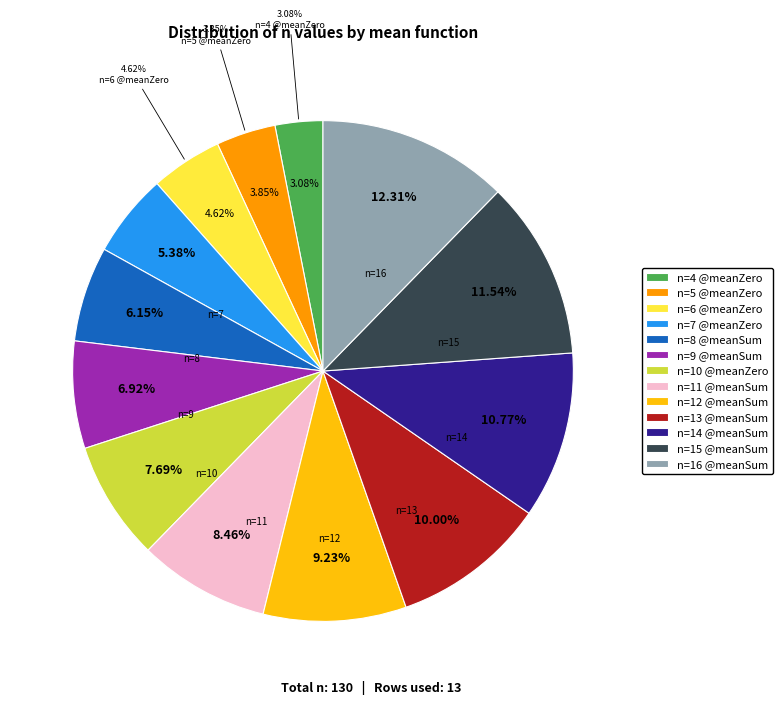

What percentage do n=8 @meanSum and n=14 @meanSum together represent?

16.9%